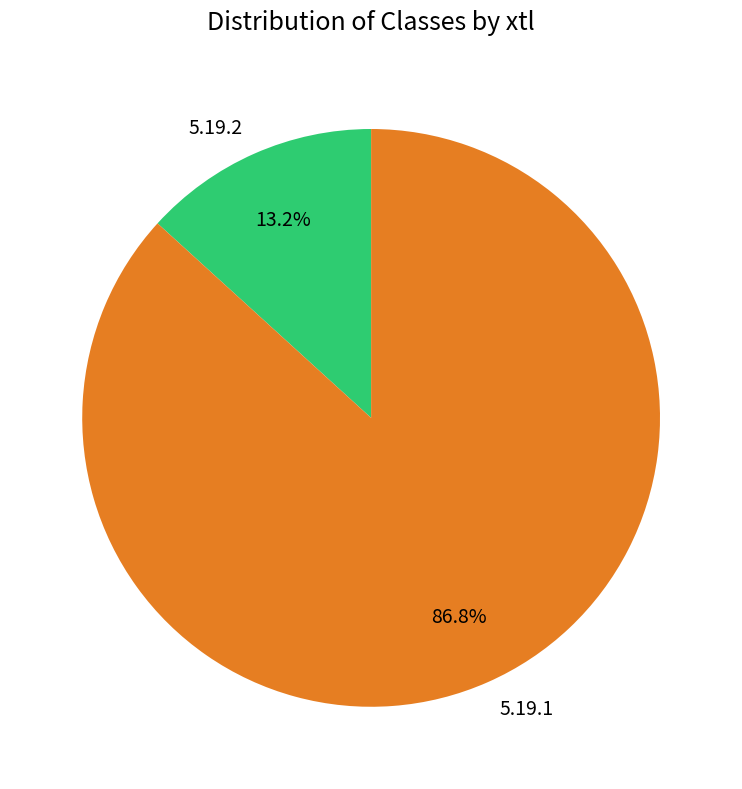

How many segments does this pie chart have?

2